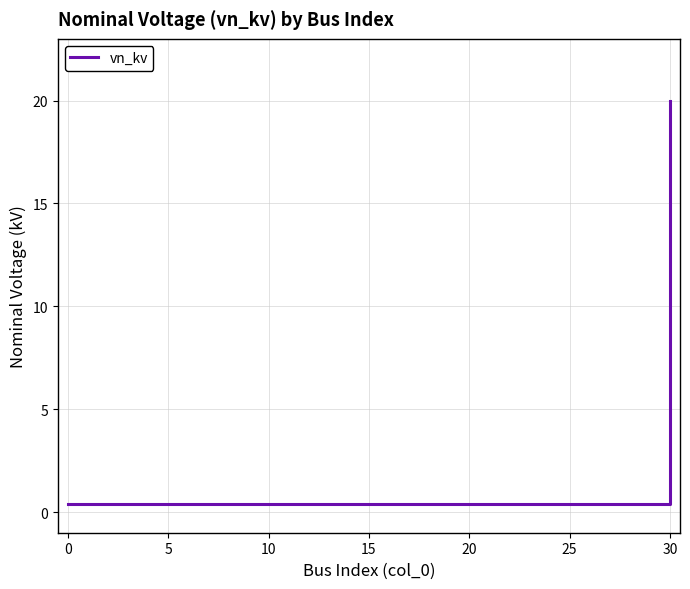

Is this an area chart (filled region under the line)?

No